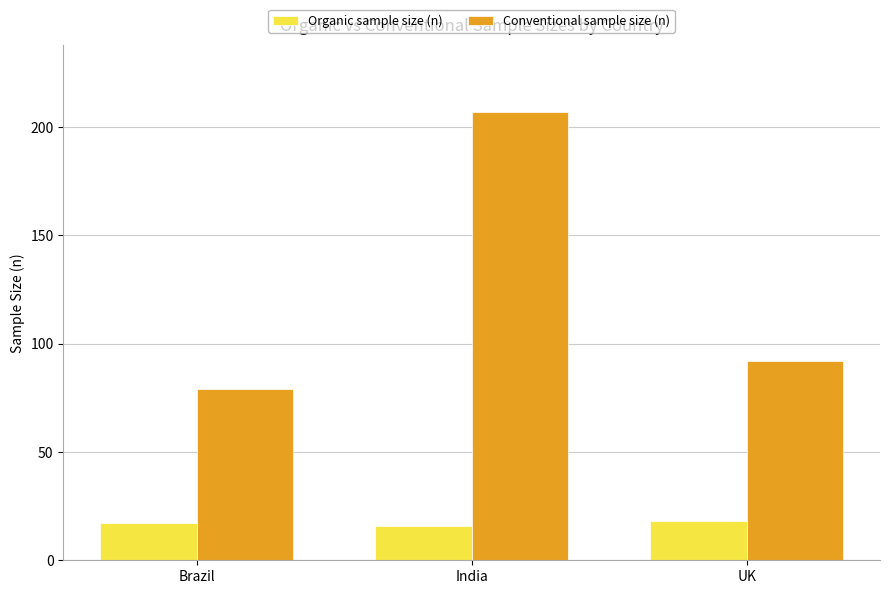

Reading left to right, extract all data points from this chart.

Organic sample size (n): 17	16	18
Conventional sample size (n): 79	207	92